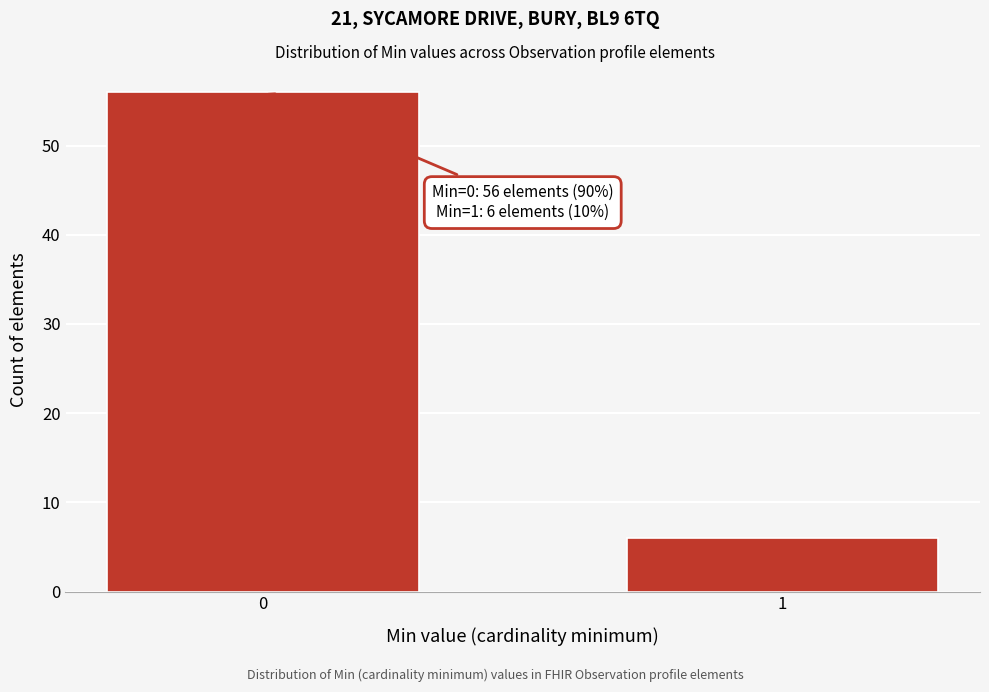

Reading left to right, list all the values displayed in this chart.

0=56	1=6